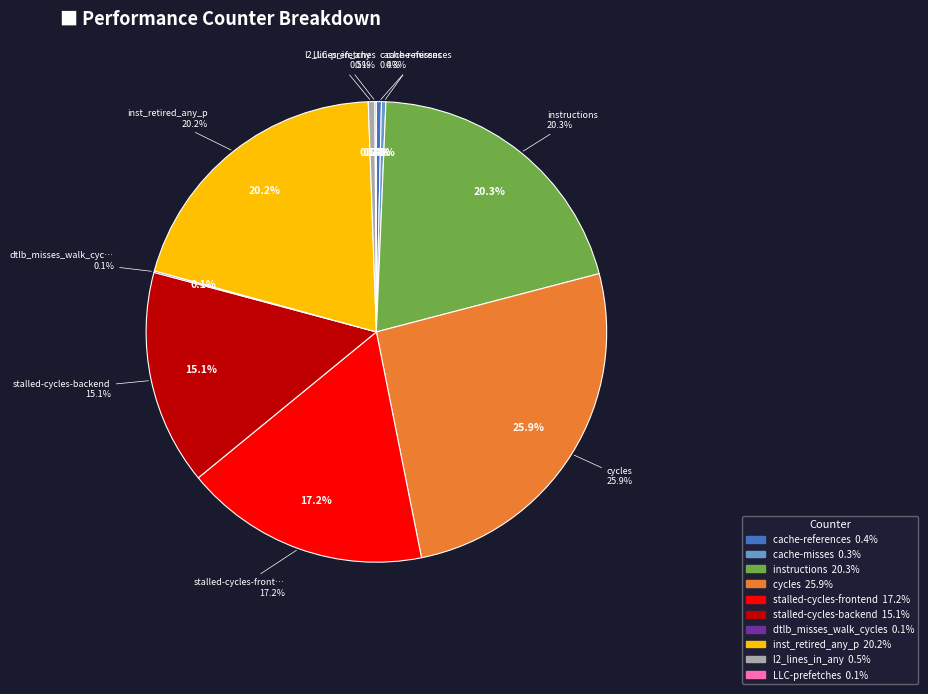

Which category has the smallest portion of the pie?

LLC-prefetches